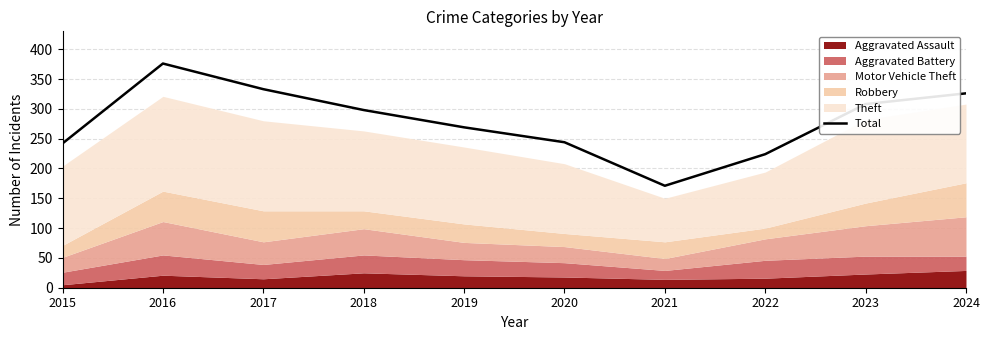

List the labels in order of value, largest first.

2016, 2017, 2024, 2023, 2018, 2019, 2020, 2015, 2022, 2021